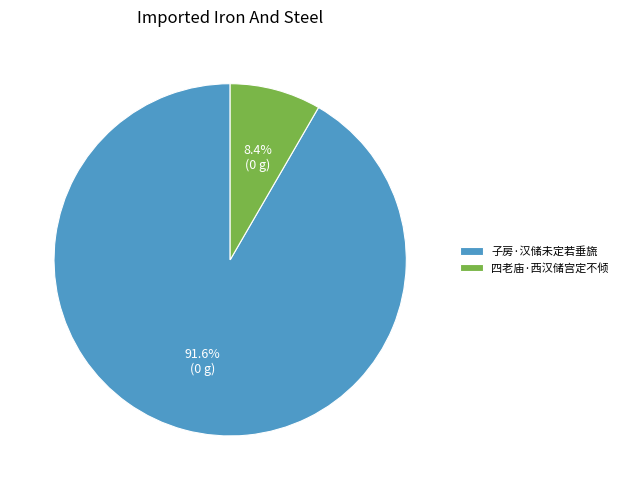

Is it true that 子房·汉储未定若垂旒 is 92% of the pie?

True